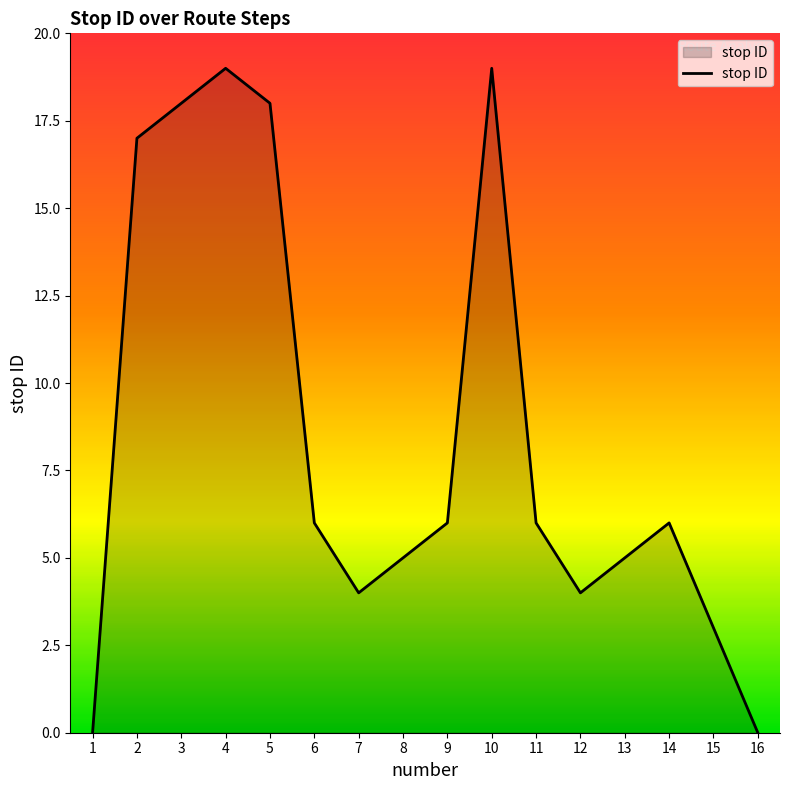

Reading left to right, extract all data points from this chart.

0	17	18	19	18	6	4	5	6	19	6	4	5	6	3	0